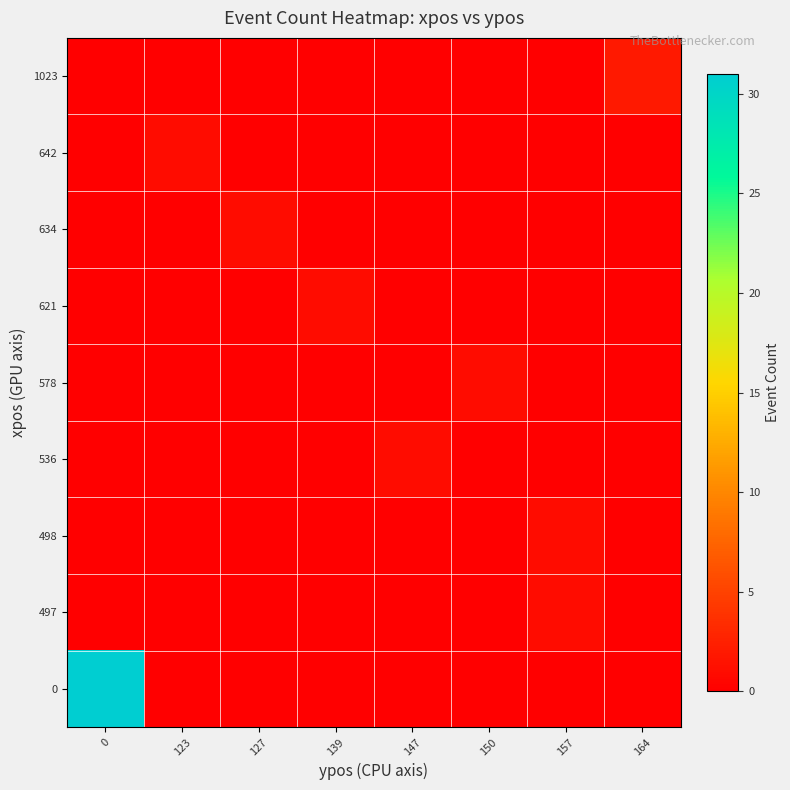

List the series in order of their peak value, lowest first.

497, 498, 536, 578, 621, 634, 642, 1023, 0